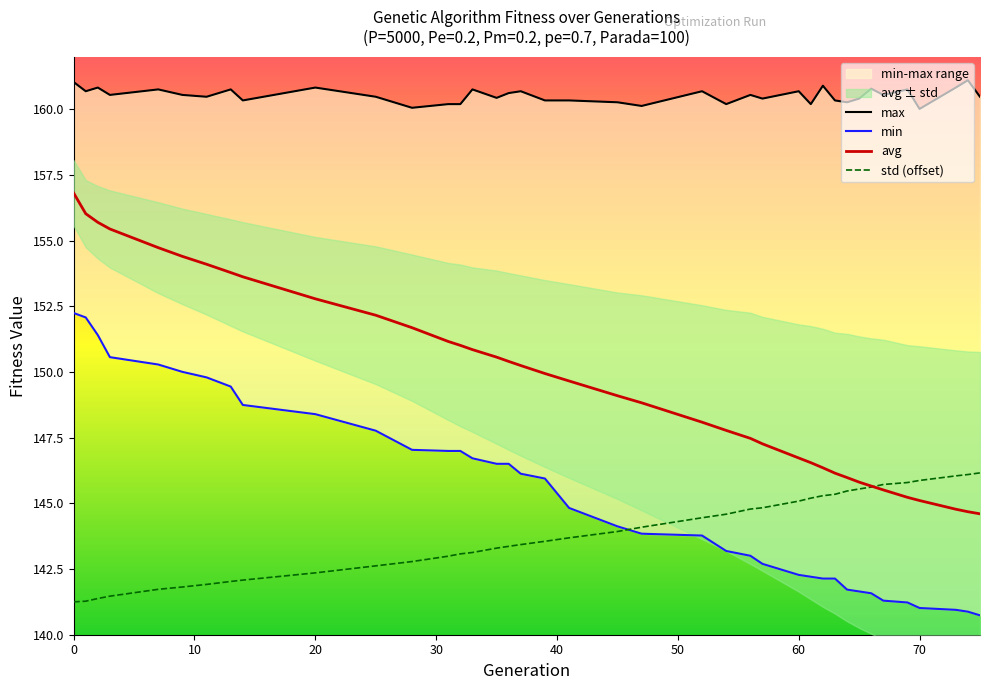

At 36, list the series in order from largest to smallest.

max, avg, min, std